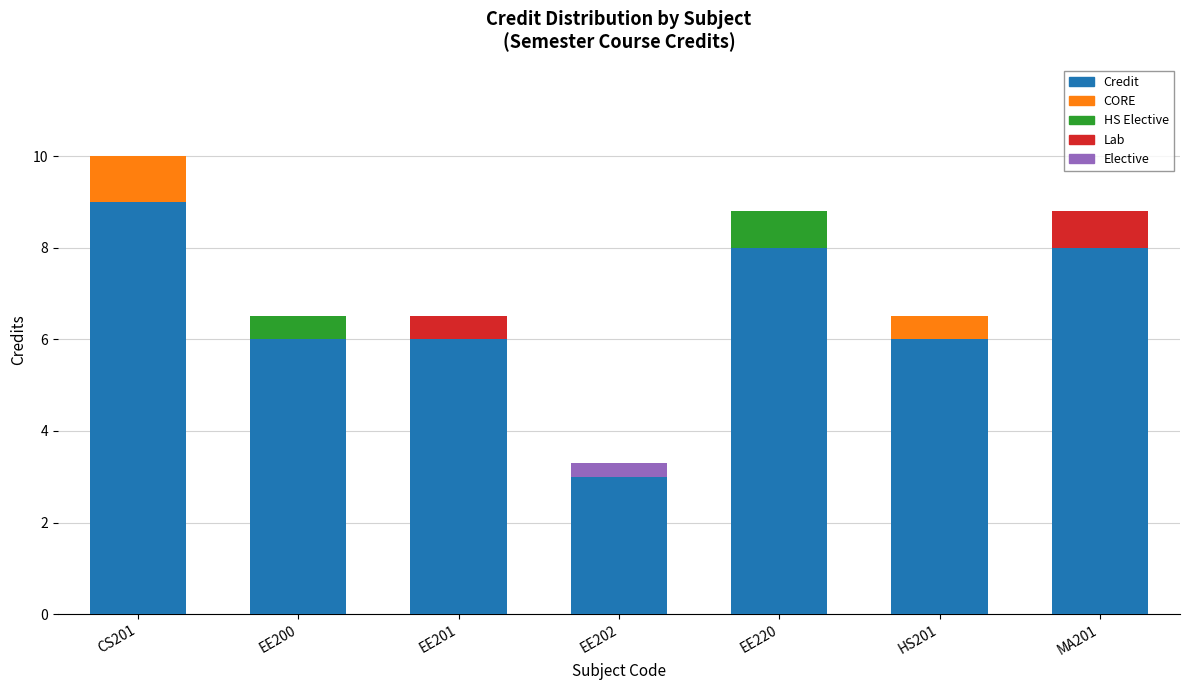

What is the difference between the maximum and second lowest values?

3